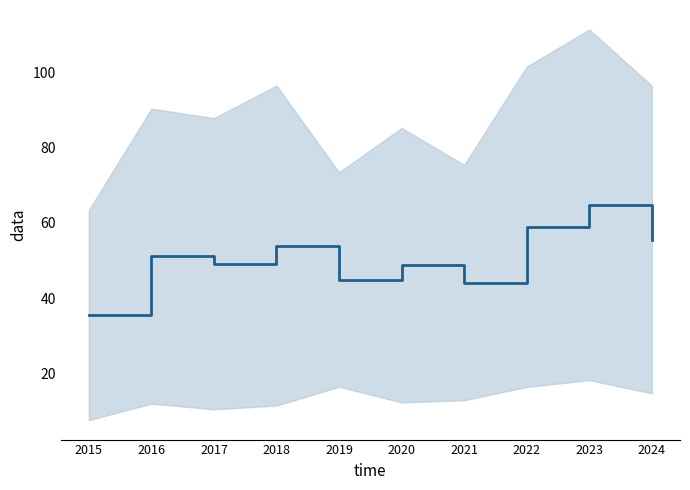

What is the ratio of the value at 2017 to the value at 2022?

0.8